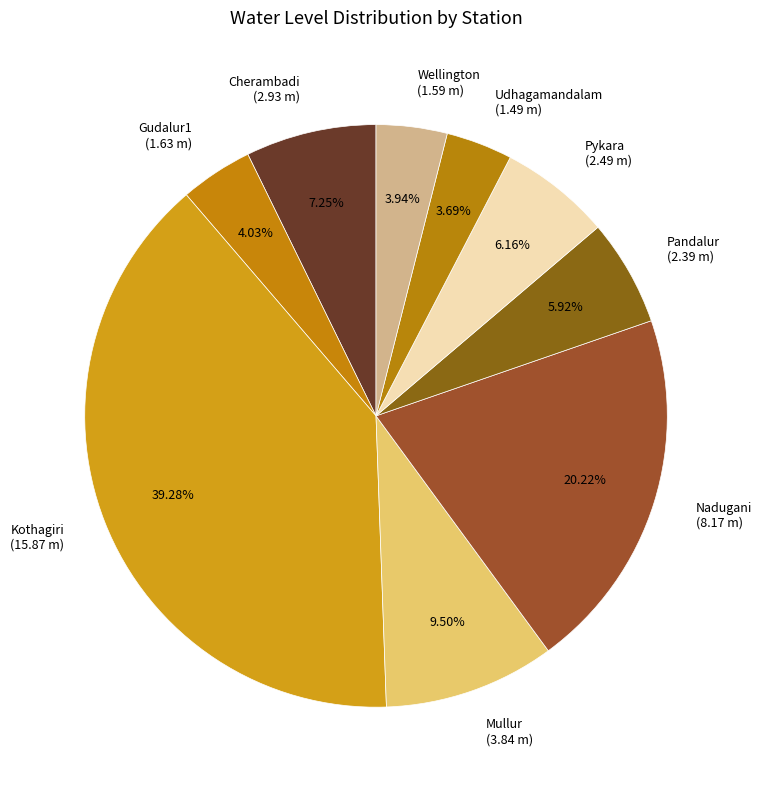

What is the ratio of the value at Nadugani (8.17 m) to the value at Gudalur1 (1.63 m)?

5.0